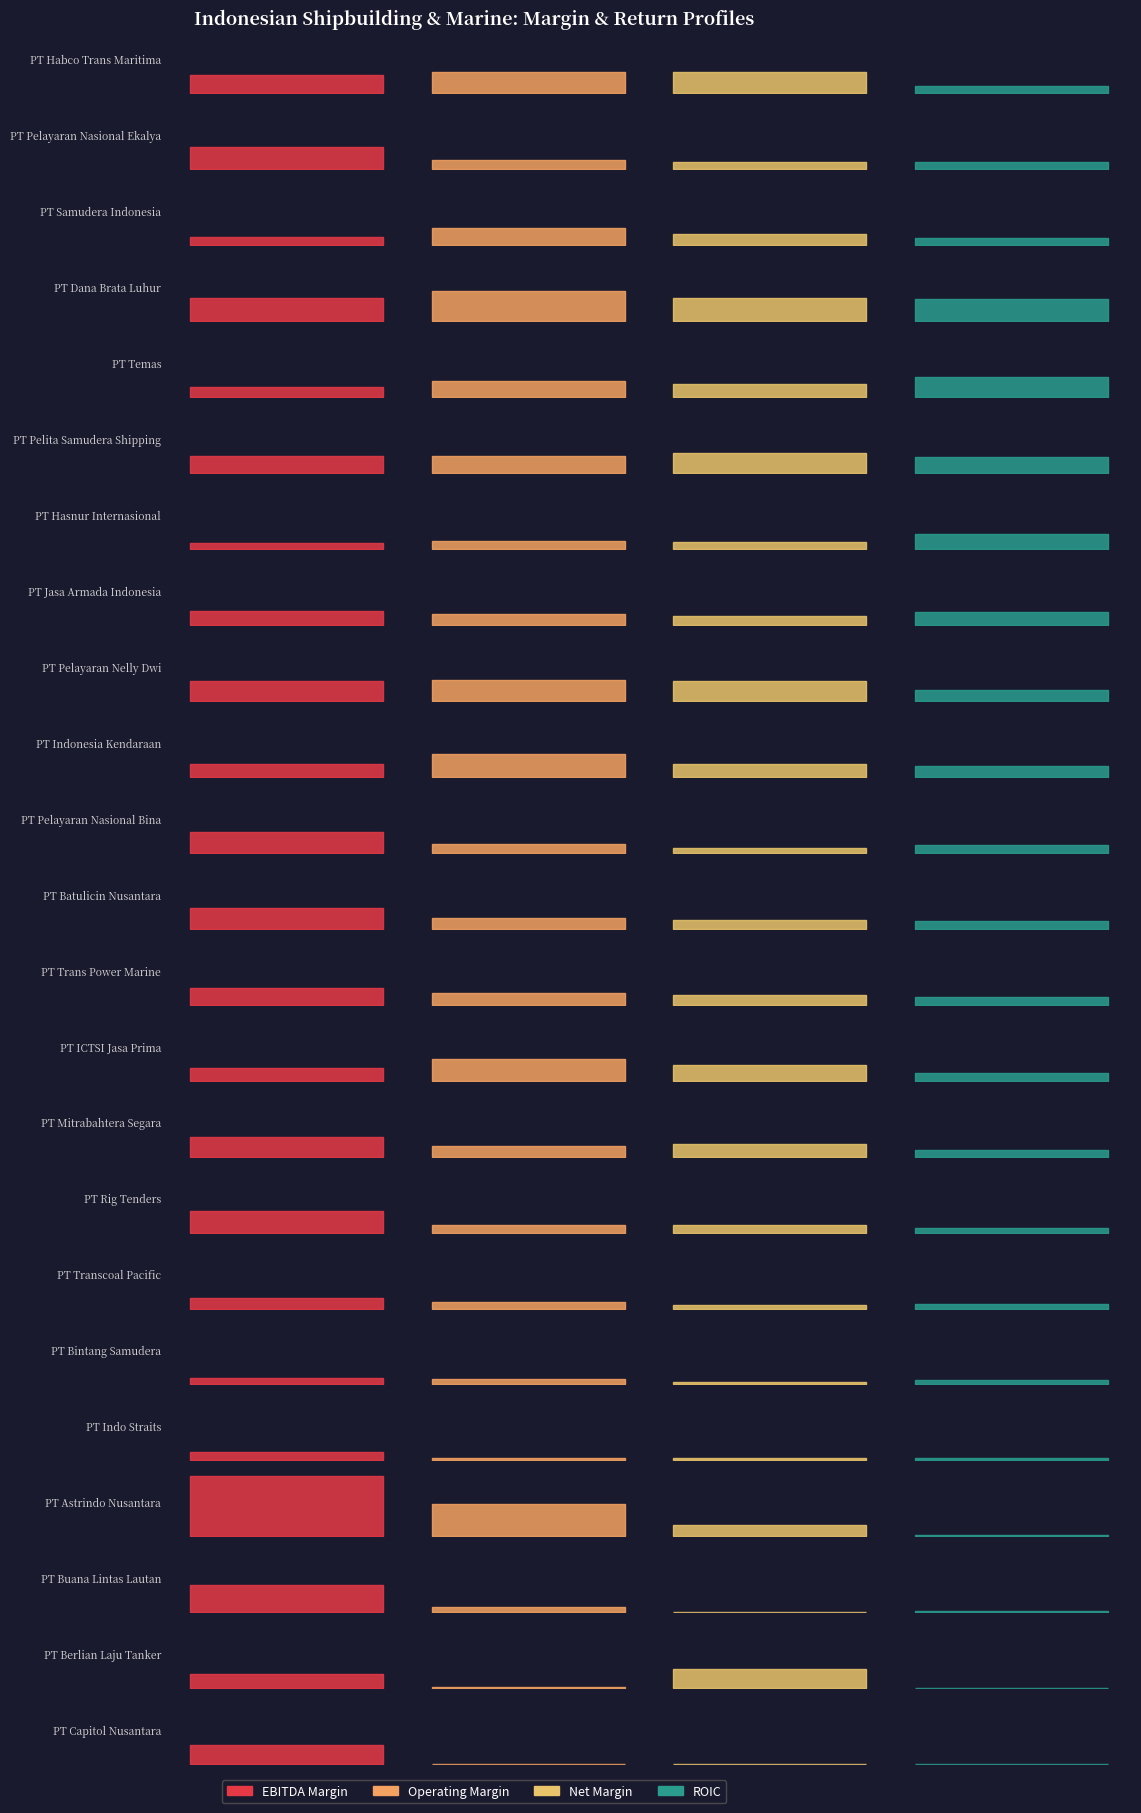

What is the sum of all net_margin values?

2.3